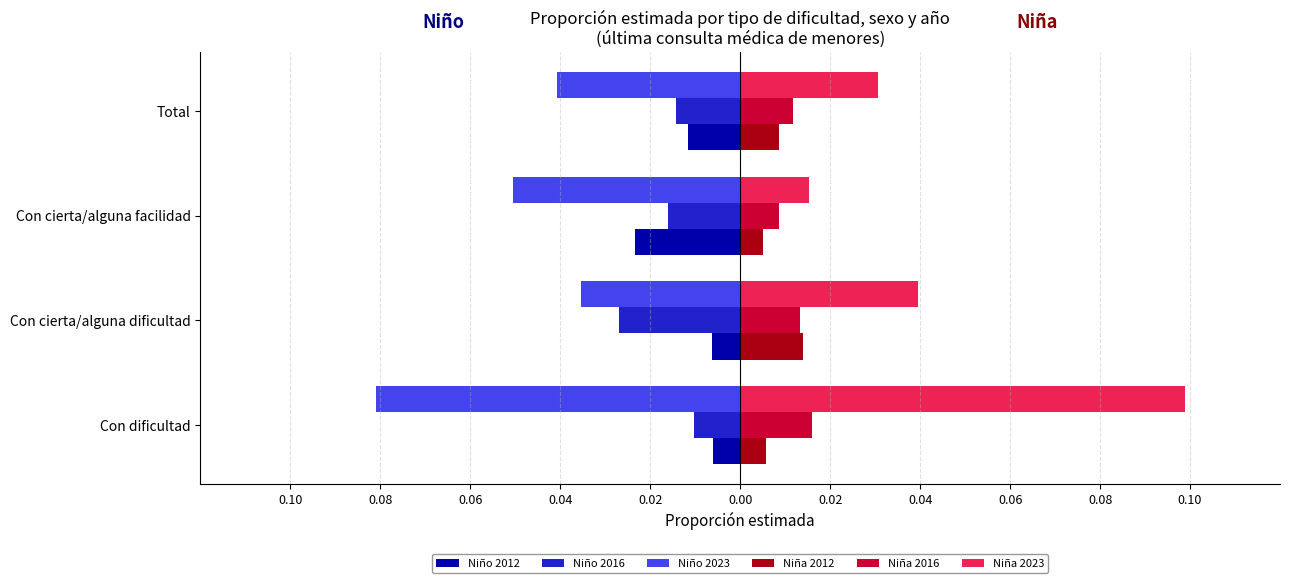

What are all the series names shown in the legend?

Niño 2012, Niño 2016, Niño 2023, Niña 2012, Niña 2016, Niña 2023